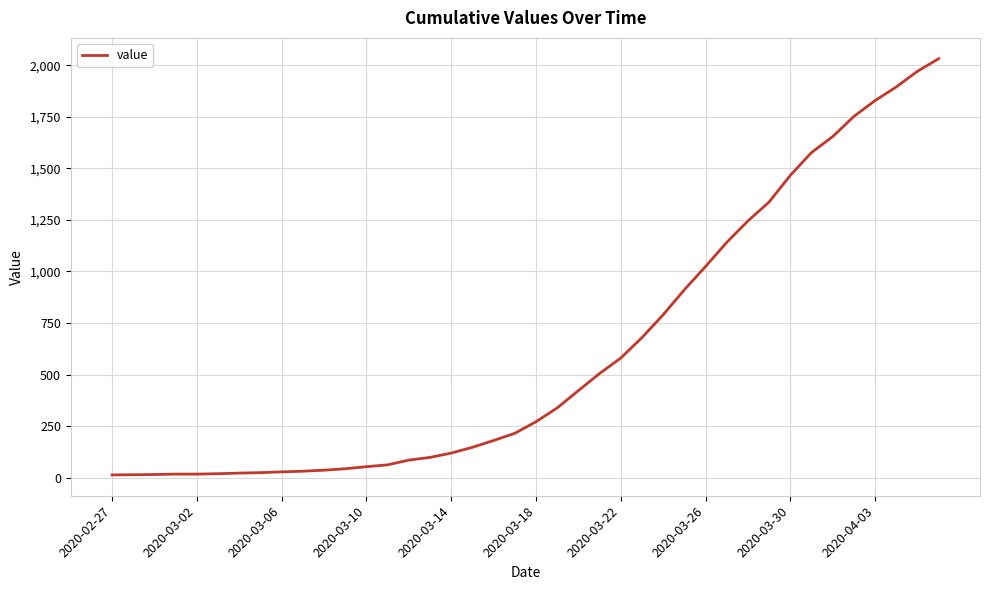

What is the maximum value shown in the chart?

2032